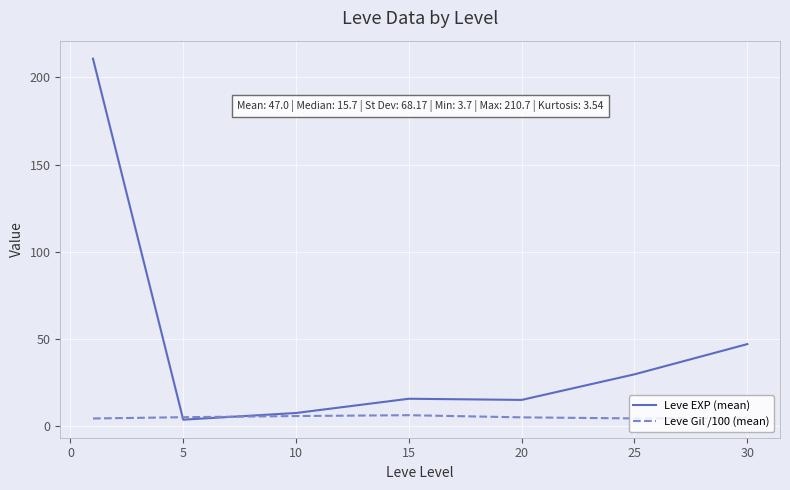

Which series has the widest spread of values?

Leve EXP (mean)